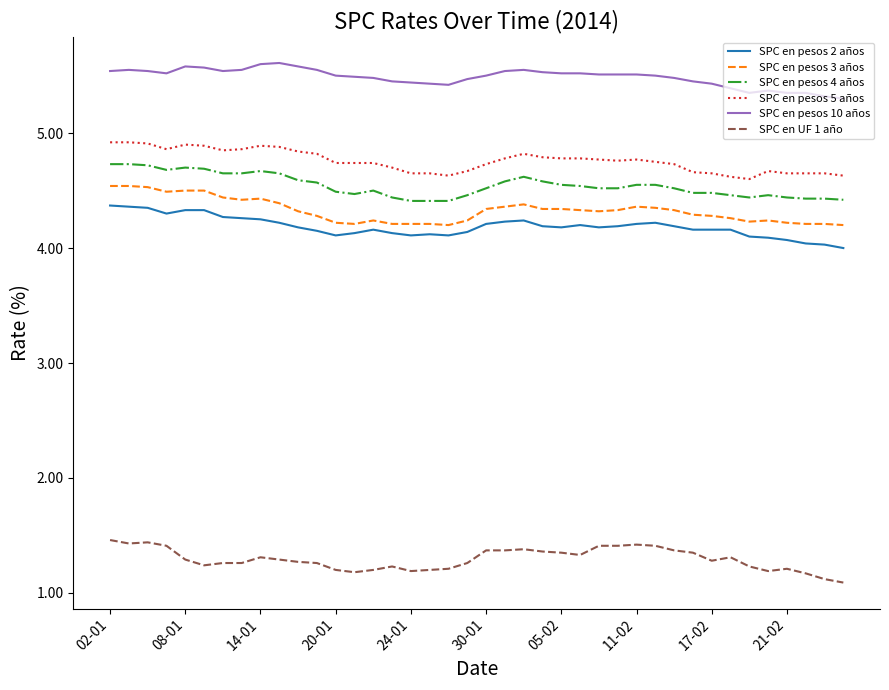

True or false: SPC en pesos 4 años and SPC en pesos 5 años cross at least once.

False